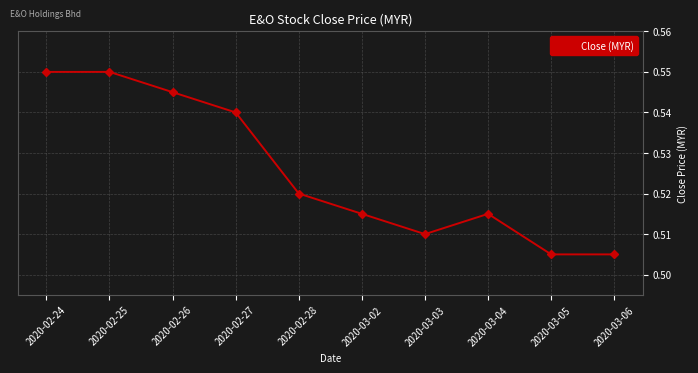

What is the label of the 2nd point from the left?

2020-02-25